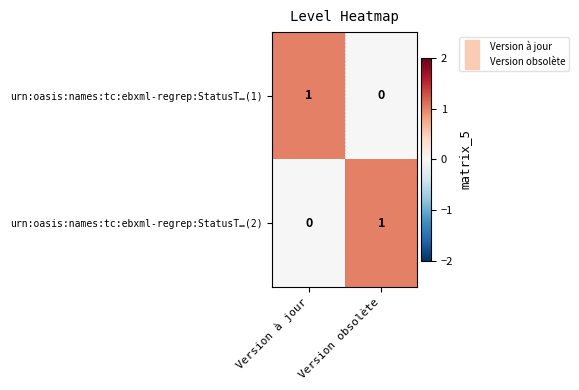

List the labels in order of urn:oasis:names:tc:ebxml-regrep:StatusT…(2) value, largest first.

Version obsolète, Version à jour